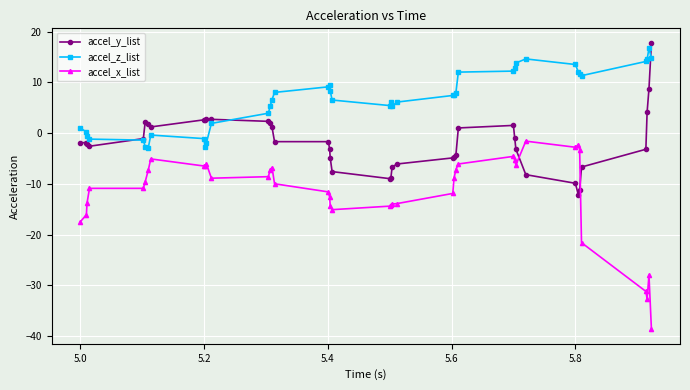

What is the value of the accel_y_list point at the 38th from the left?

4.1